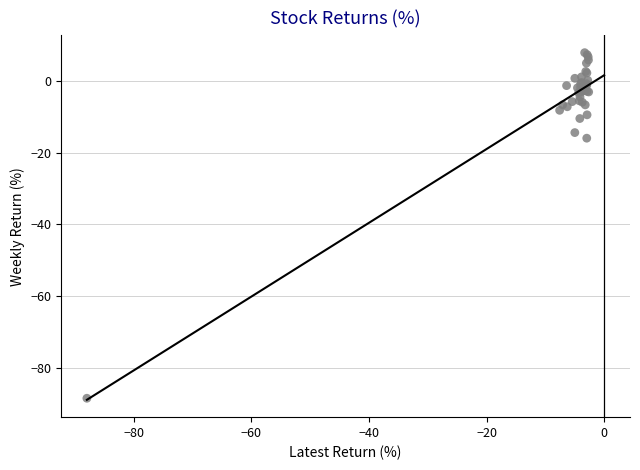

What Y value in the scatter plot is closest to -40?

-16.0